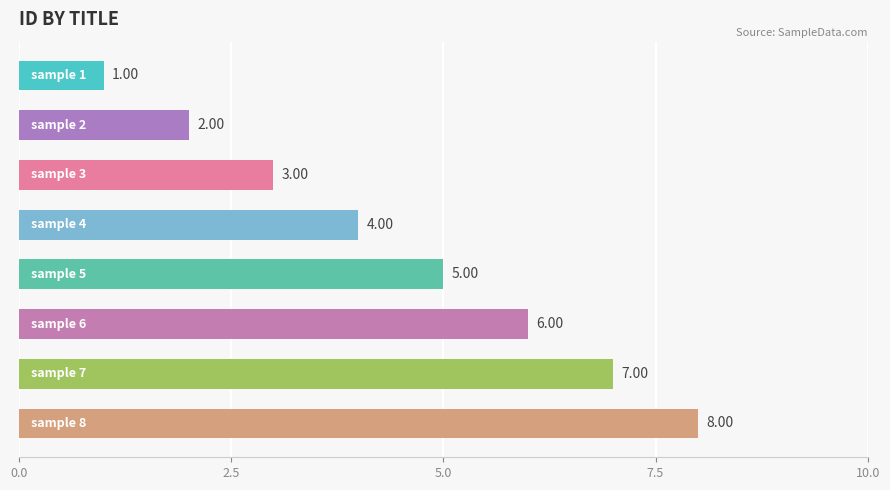

What is the difference between the maximum and minimum values?

7